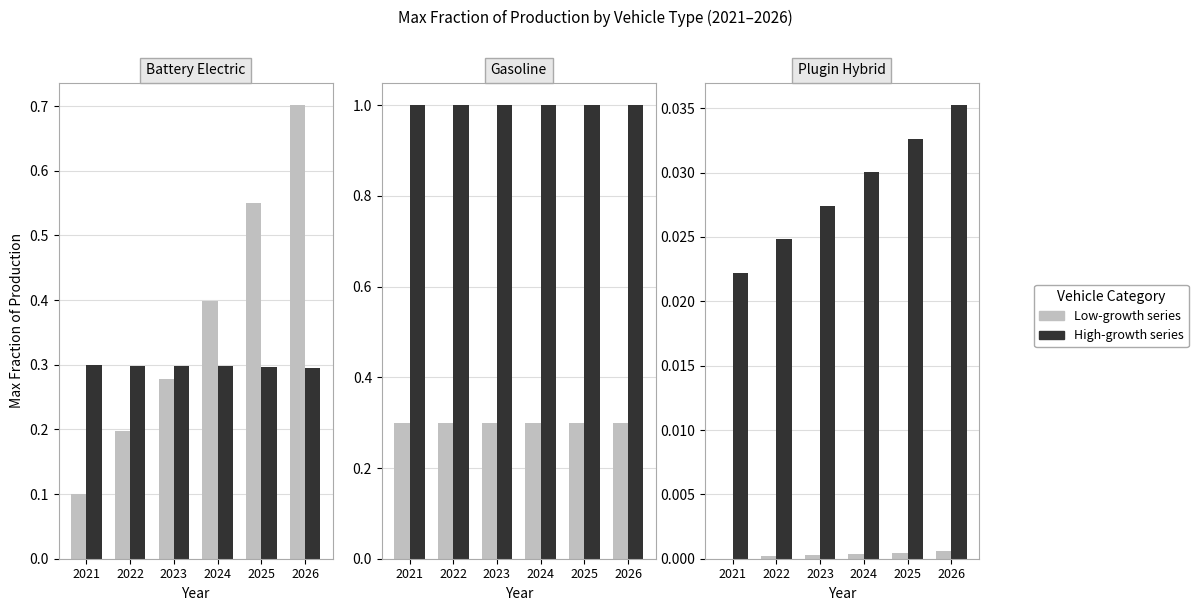

What is the value of the natural gas vehicle bar at the 6th from the left?

0.3